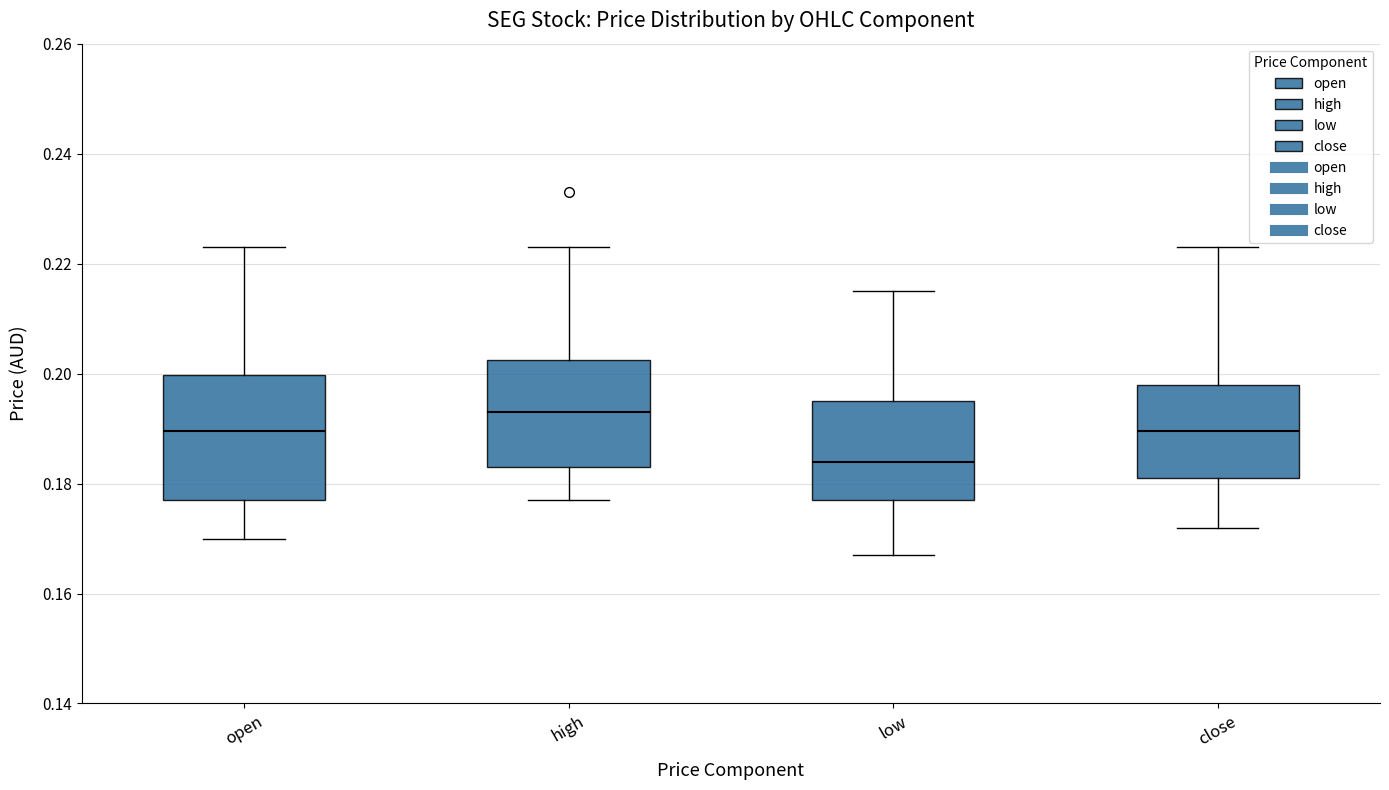

Reading left to right, transcribe this box plot: for each box, give where its median line is, the range the box spans, and where its two whiskers end, as read against the y-axis. The values are not printed on the chart, so give them approximately, as read against the axis.

open: median 0.190, box 0.178 to 0.200, whiskers 0.170 to 0.224
high: median 0.194, box 0.184 to 0.202, whiskers 0.178 to 0.224
low: median 0.184, box 0.178 to 0.196, whiskers 0.168 to 0.216
close: median 0.190, box 0.182 to 0.198, whiskers 0.172 to 0.224